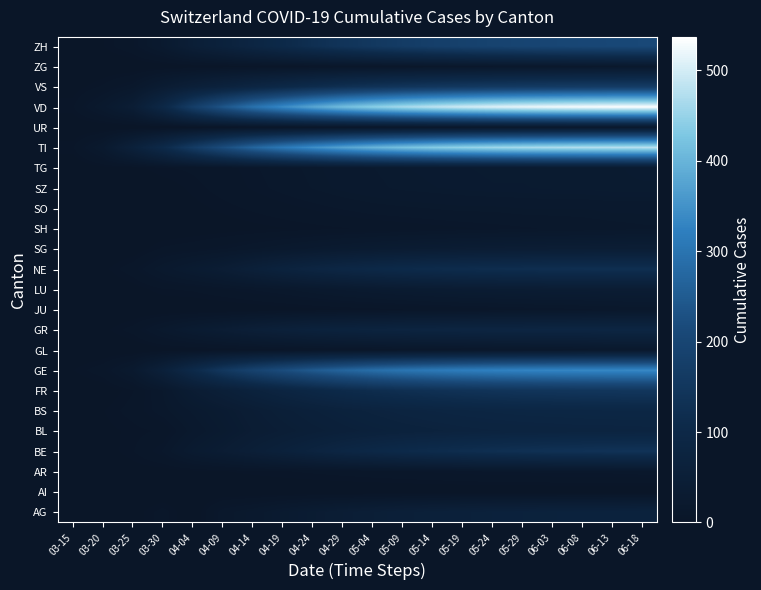

What is the difference between the highest and lowest values at 06-08?

531